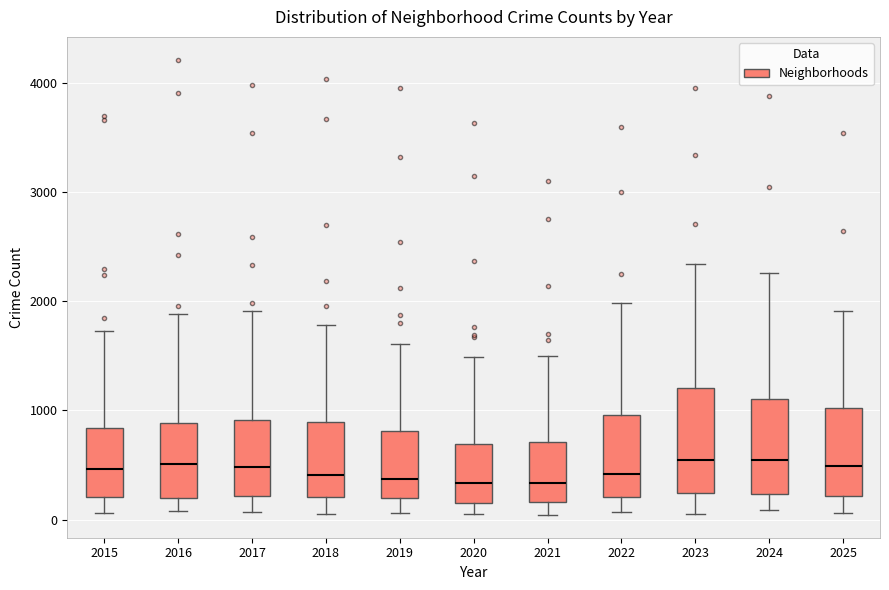

Reading left to right, transcribe this box plot: for each box, give where its median line is, the range the box spans, and where its two whiskers end, as read against the y-axis. The values are not printed on the chart, so give them approximately, as read against the axis.

2015: median 500, box 200 to 800, whiskers 100 to 1700
2016: median 500, box 200 to 900, whiskers 100 to 1900
2017: median 500, box 200 to 900, whiskers 100 to 1900
2018: median 400, box 200 to 900, whiskers 100 to 1800
2019: median 400, box 200 to 800, whiskers 100 to 1600
2020: median 300, box 200 to 700, whiskers 100 to 1500
2021: median 300, box 200 to 700, whiskers 0 to 1500
2022: median 400, box 200 to 1000, whiskers 100 to 2000
2023: median 500, box 200 to 1200, whiskers 0 to 2300
2024: median 500, box 200 to 1100, whiskers 100 to 2300
2025: median 500, box 200 to 1000, whiskers 100 to 1900